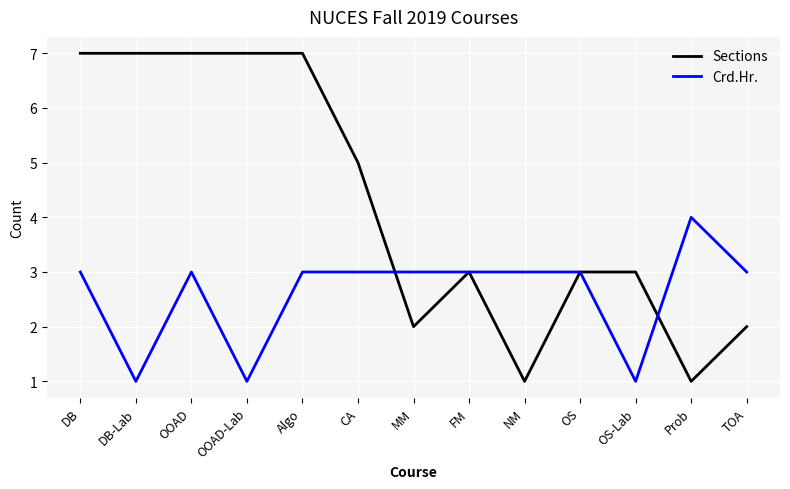

Is it true that Sections equals 1 at NM?

True